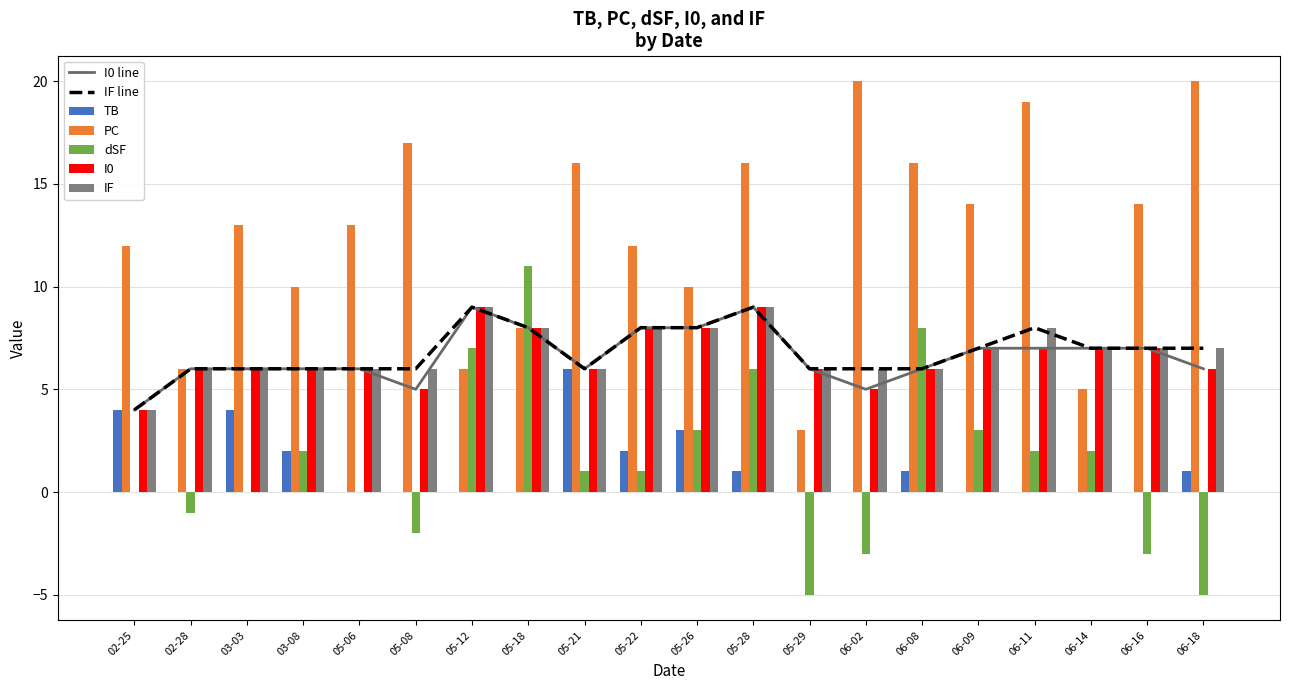

What is the highest value of the dSF series?

11